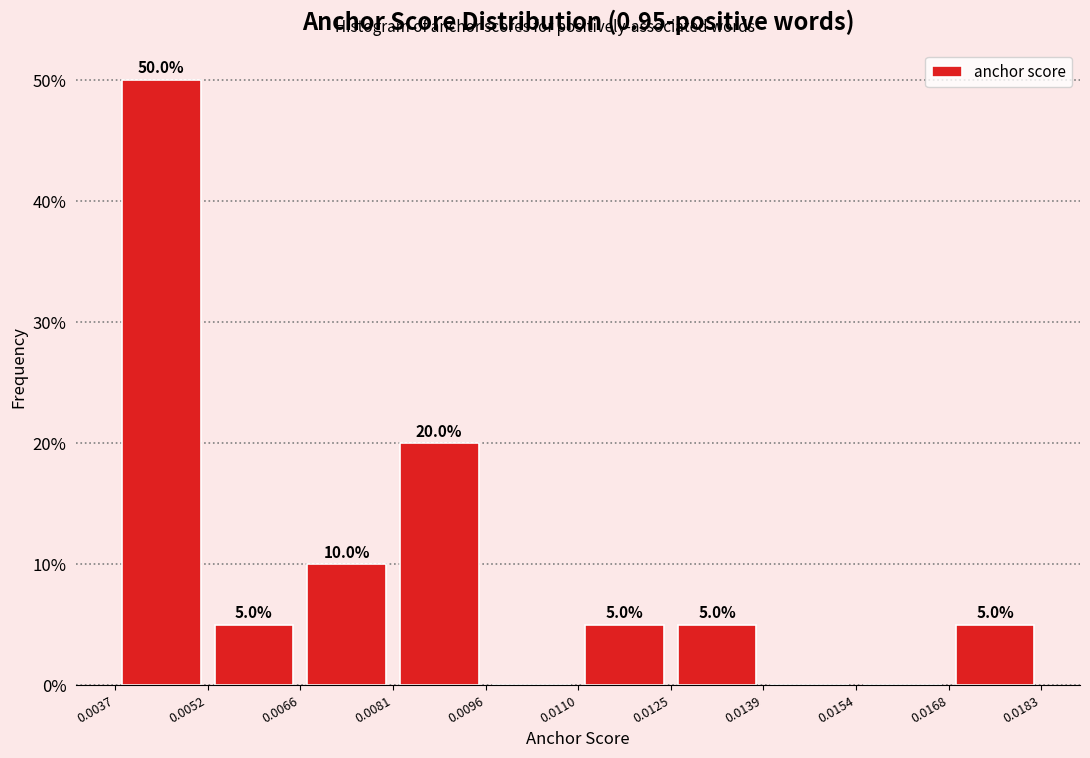

Which range on the x-axis has the tallest bar?

0.0037 to 0.0052